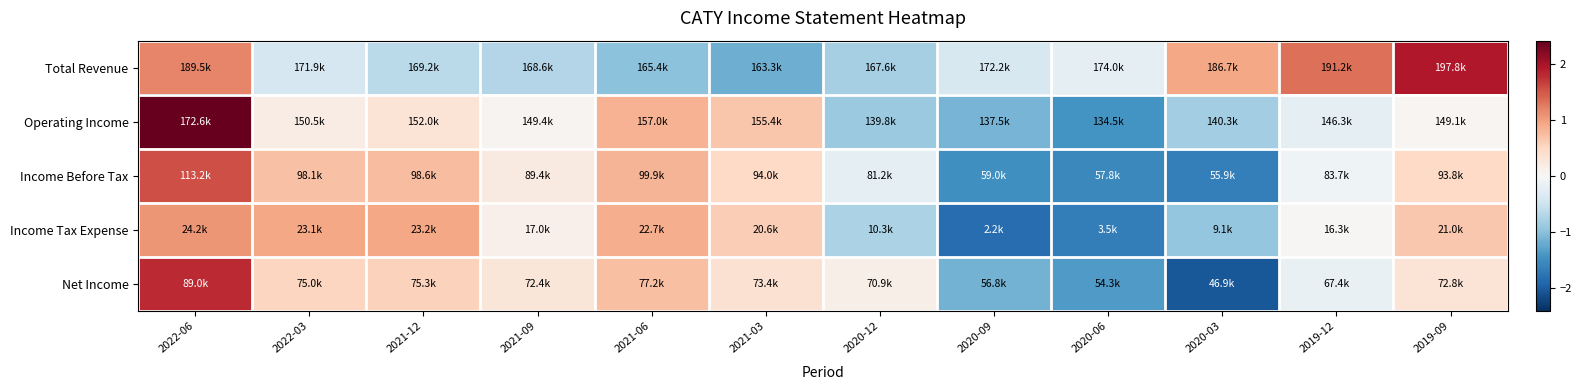

How many categories are shown in the chart?

12